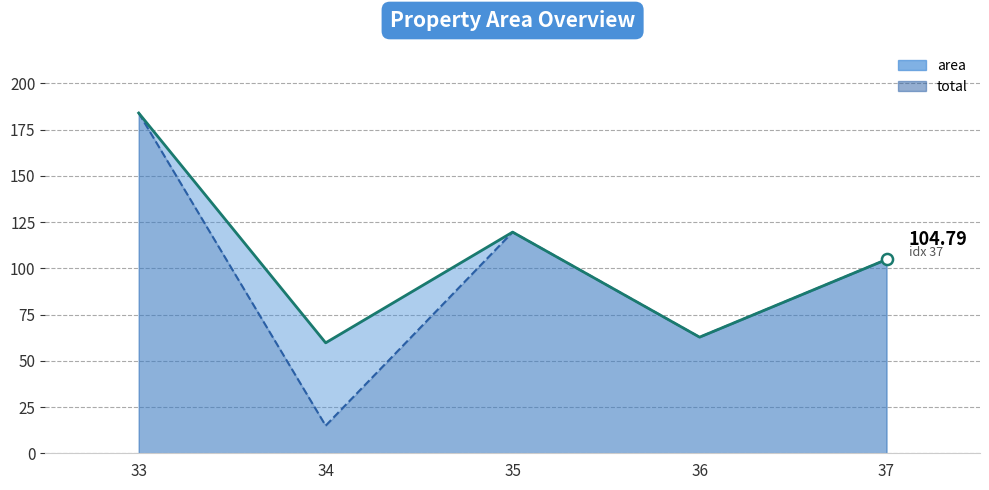

Does the chart have visible grid lines?

Yes